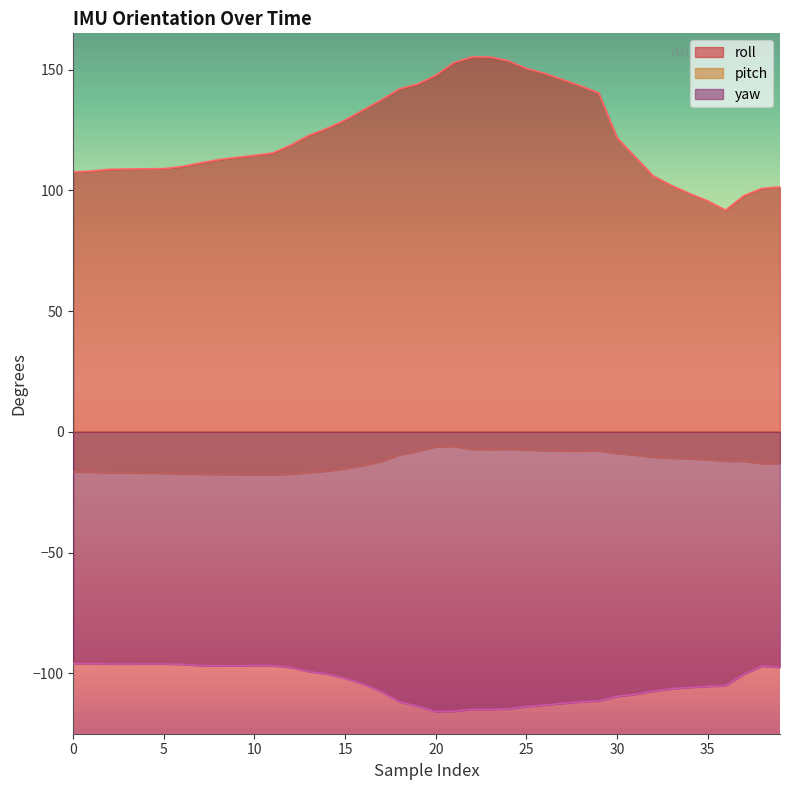

What are all the series names shown in the legend?

roll, pitch, yaw